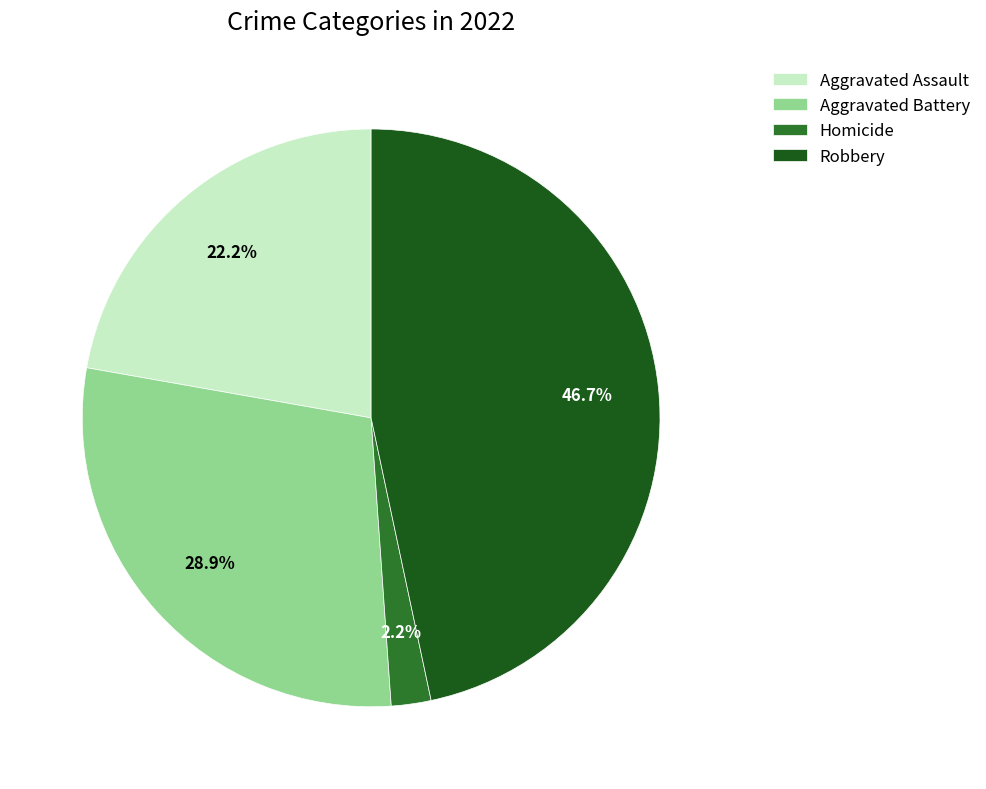

Rank the categories by value from lowest to highest.

Homicide, Aggravated Assault, Aggravated Battery, Robbery